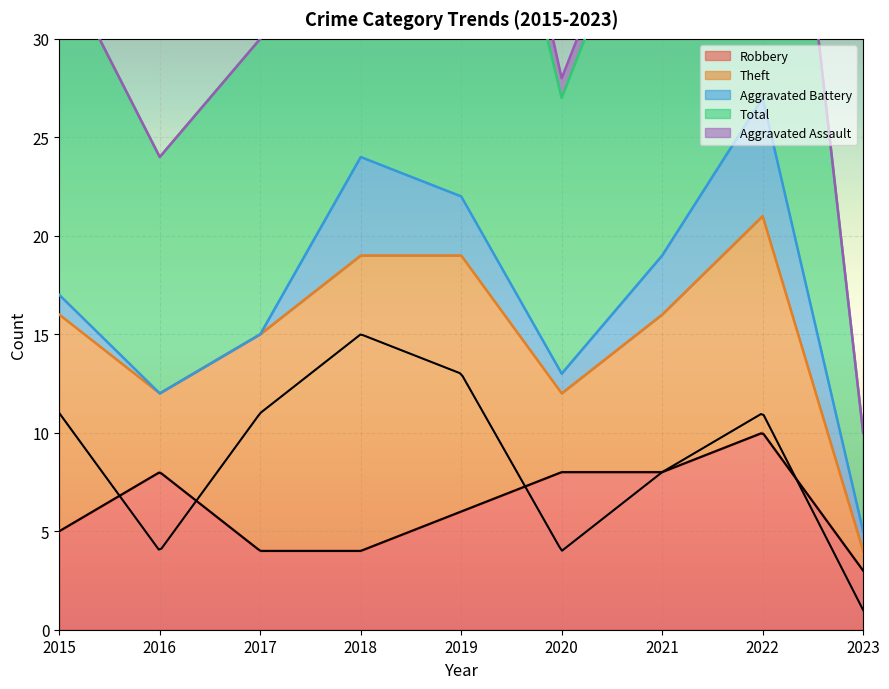

What is the difference between the maximum and minimum values in the Theft series?

14